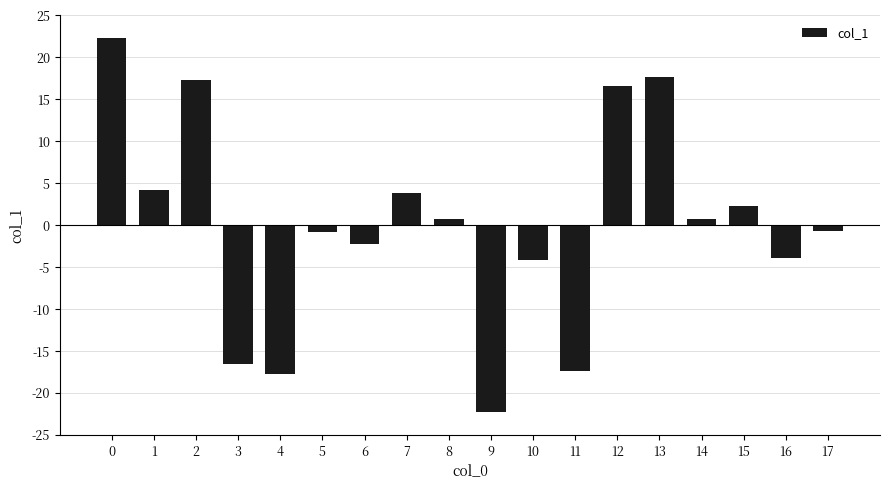

How many values are above zero?

9